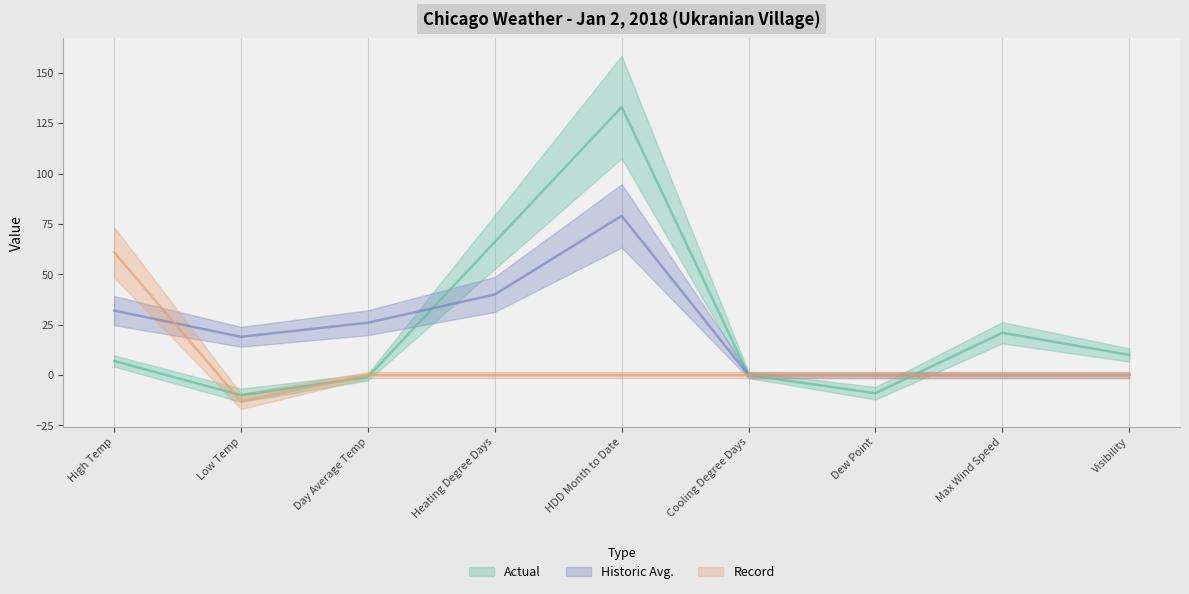

What is the difference between the maximum and minimum values in the Record series?

74